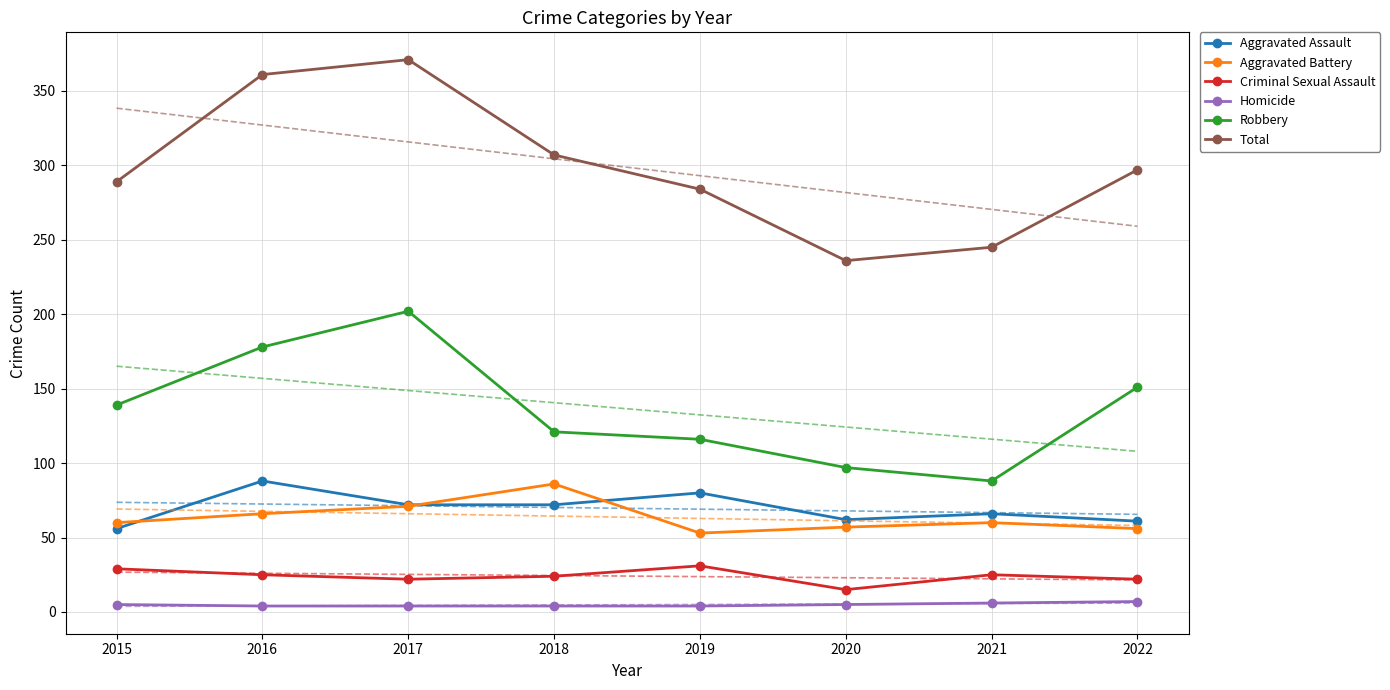

How many values in the Aggravated Battery series exceed 60?

3